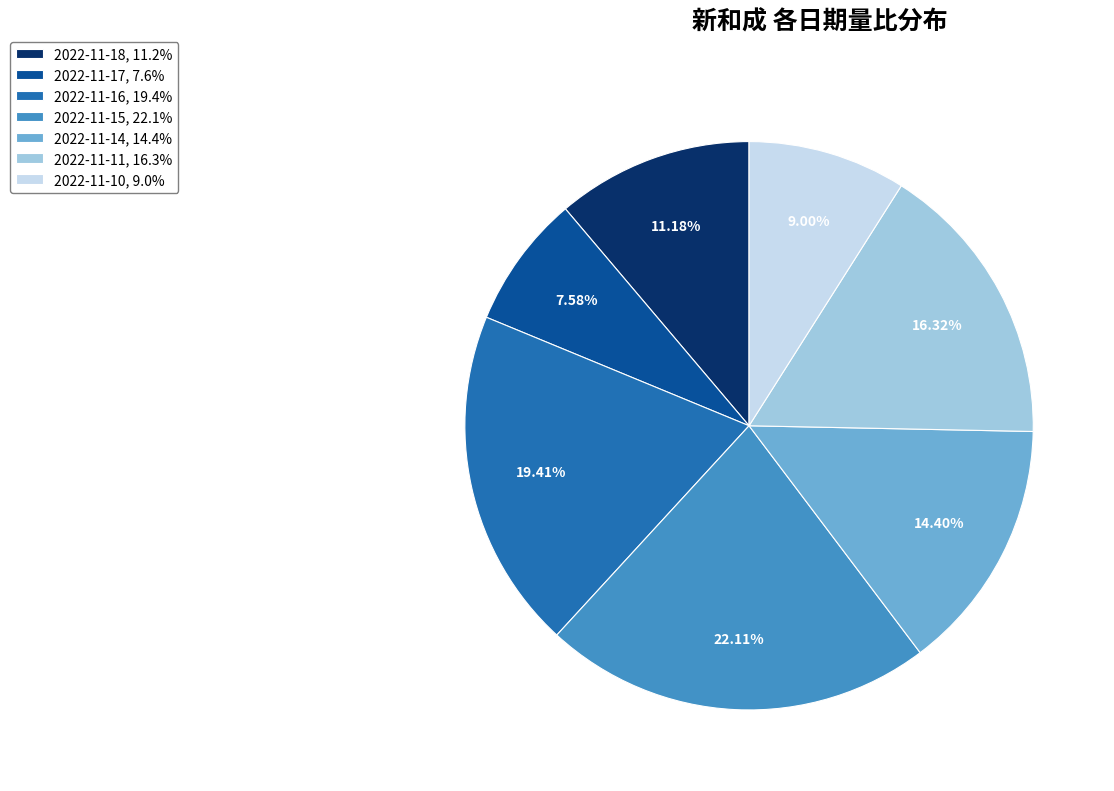

Does 2022-11-11 account for over 50% of the chart?

No